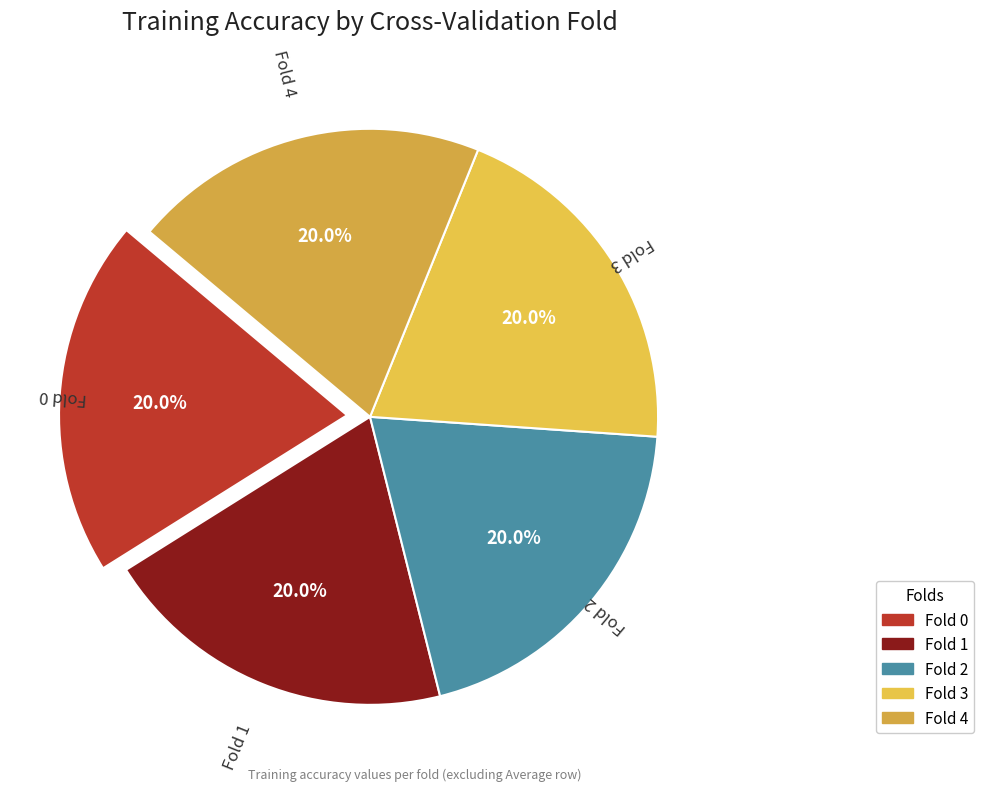

Combined, do Fold 3 and Fold 4 account for over 50%?

No